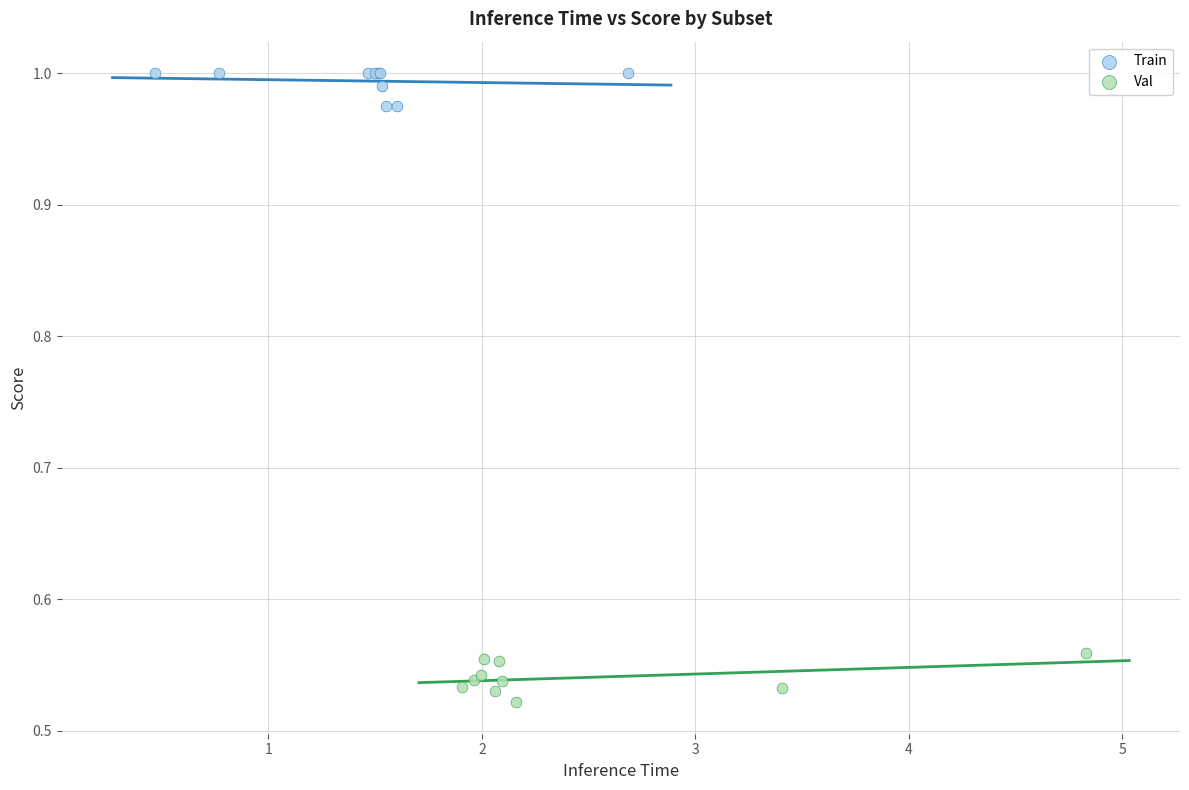

Which series contains the highest Y value?

Train